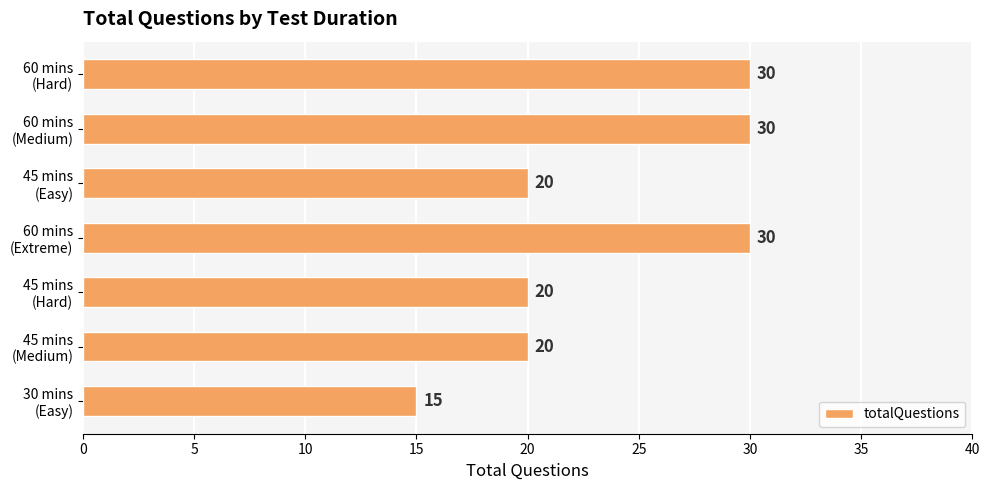

What is the average value?

24